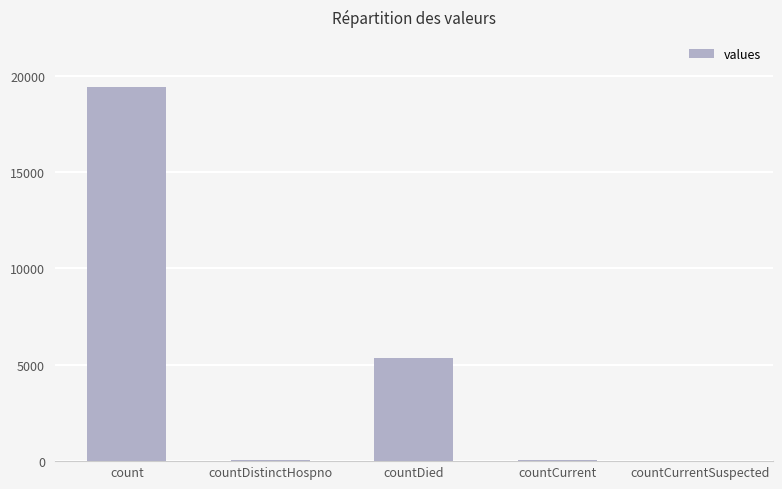

The value at count is 10176. True or false?

False